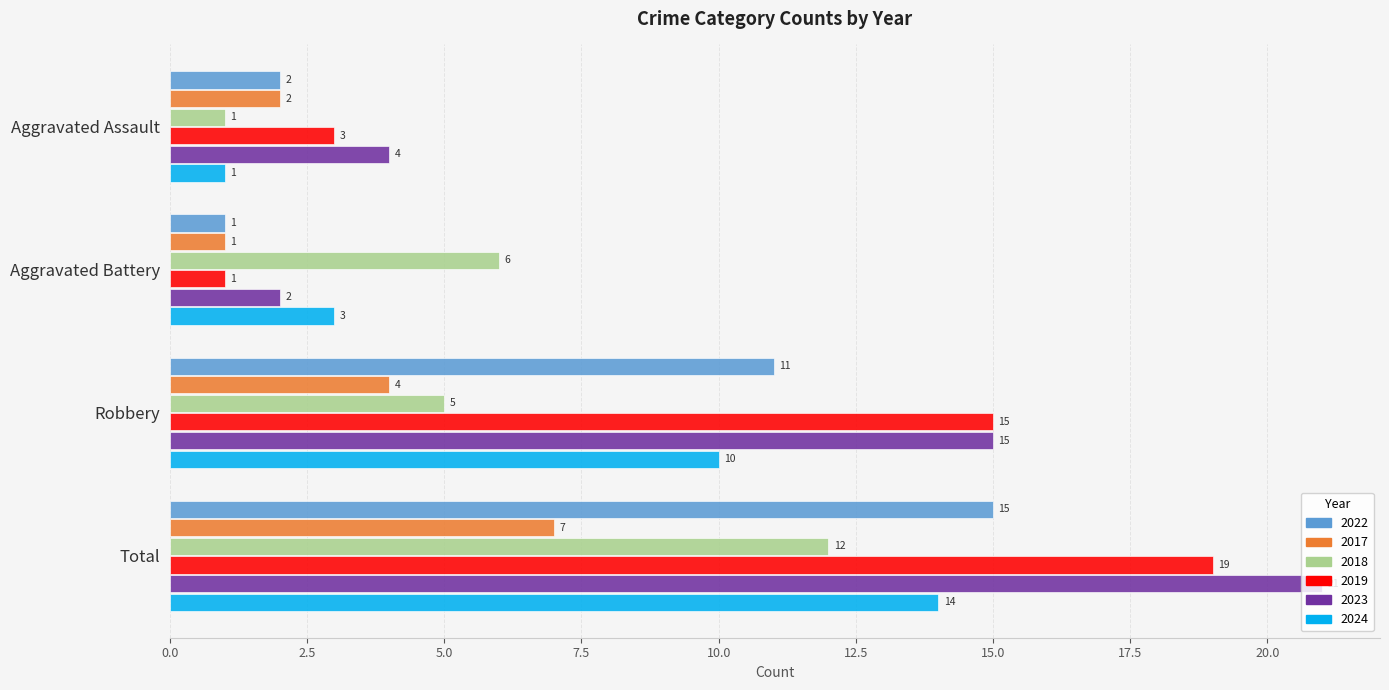

At which label is 2022 closest to 8?

Robbery